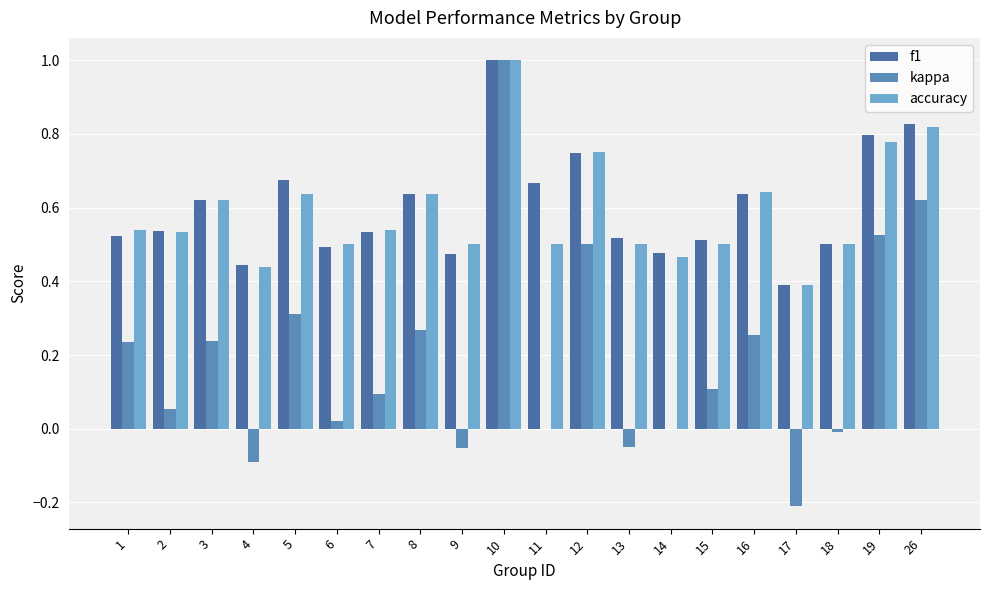

How many groups of bars are there?

20